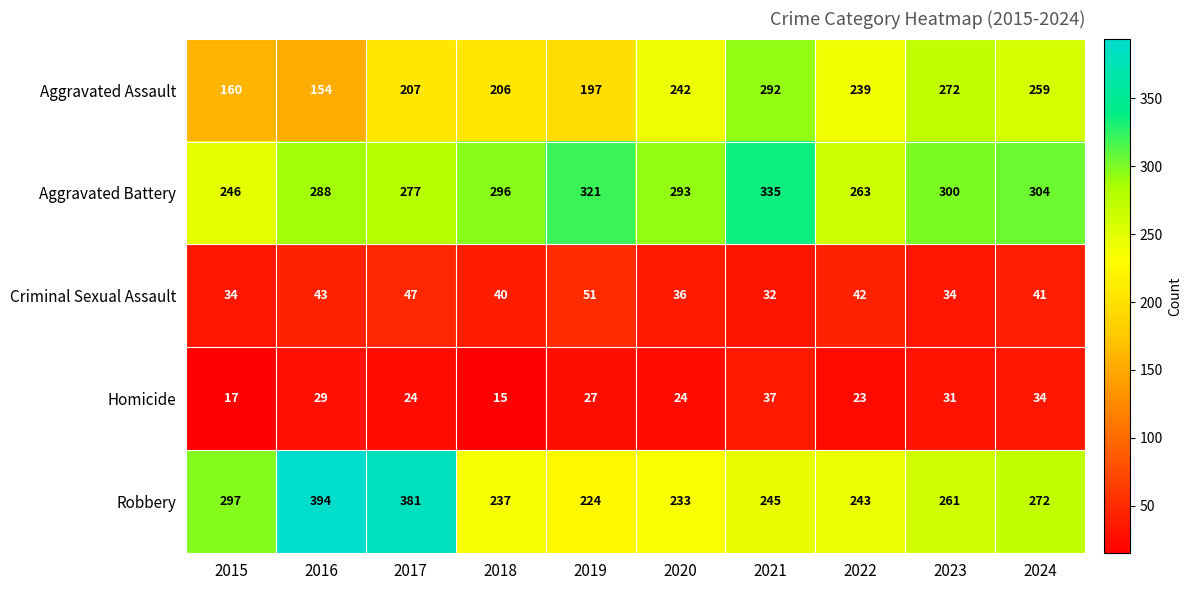

What is the sum of all Criminal Sexual Assault values?

400